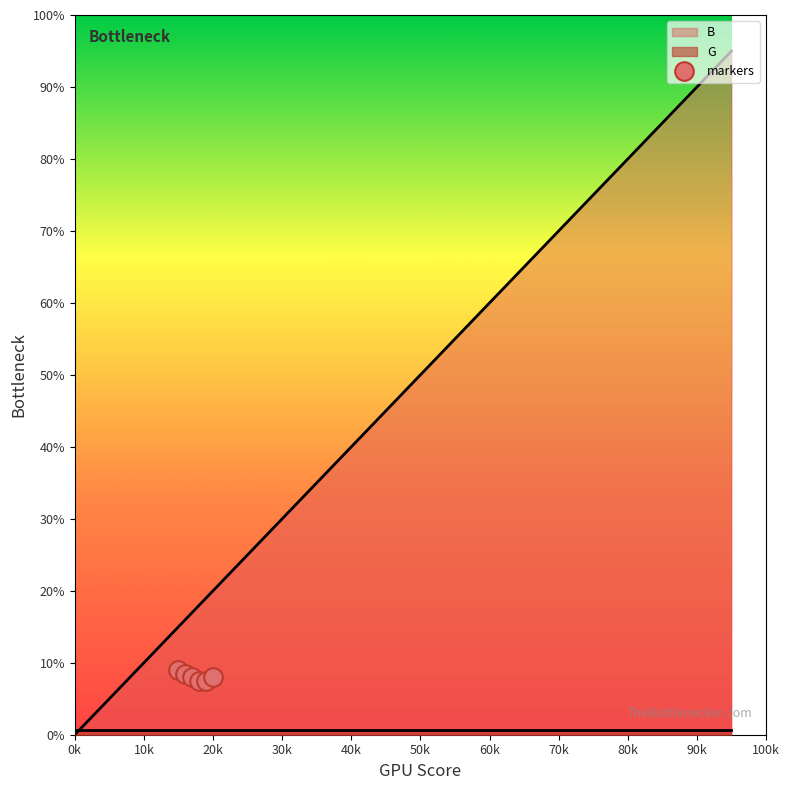

Is it true that B equals 113 at 70k?

False